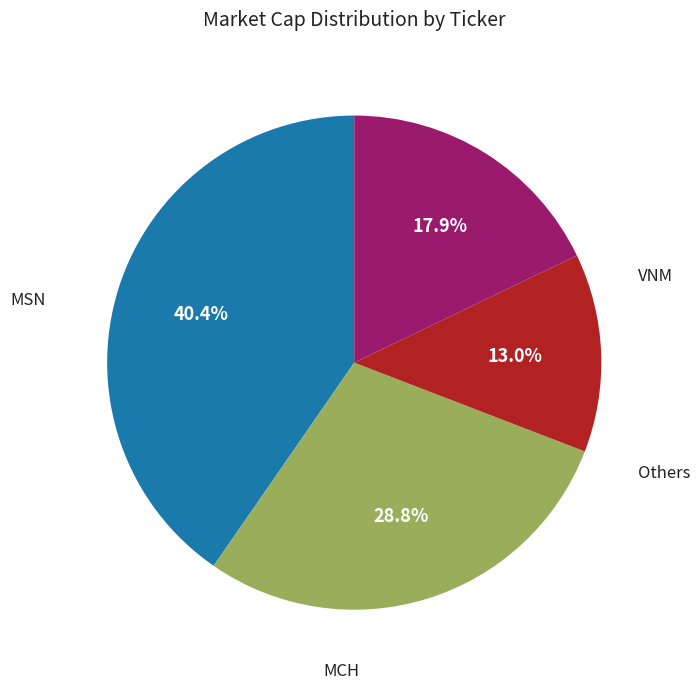

Is there any slice that represents more than half of the pie?

No